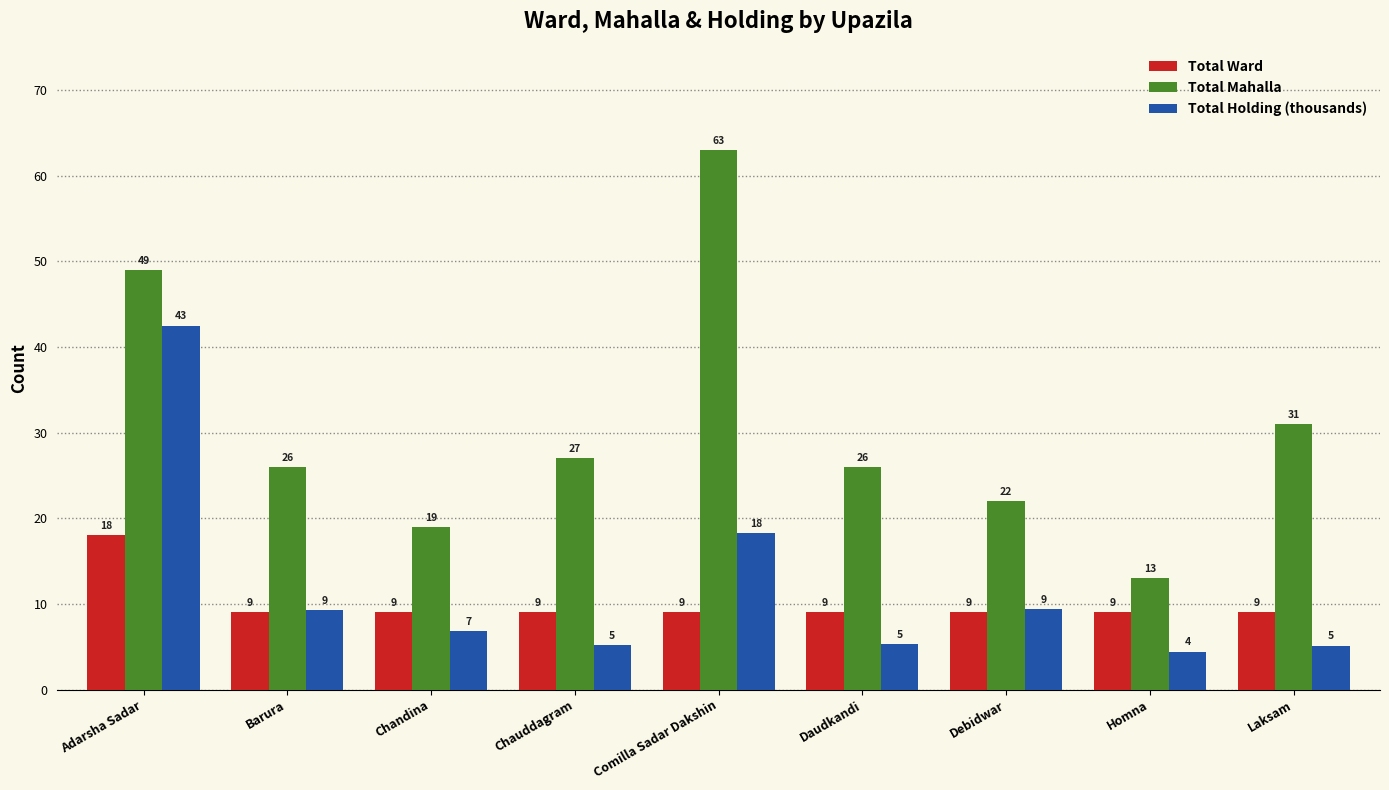

List the series in order of their peak value, highest first.

Total Mahalla, Total Holding (thousands), Total Ward